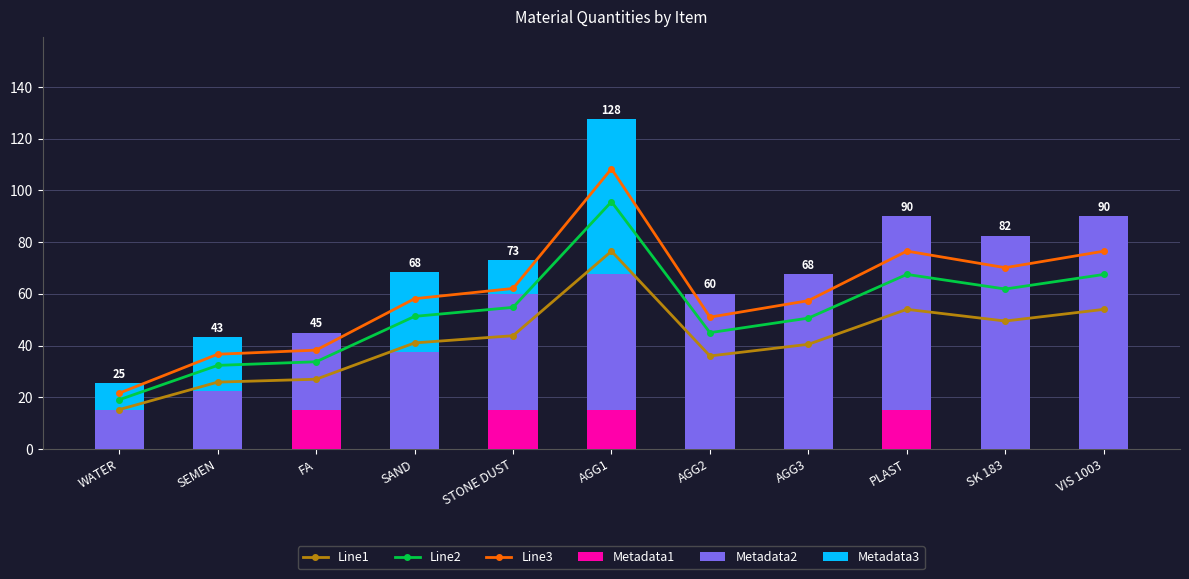

What are all the series names shown in the legend?

Line1, Line2, Line3, Metadata1, Metadata2, Metadata3